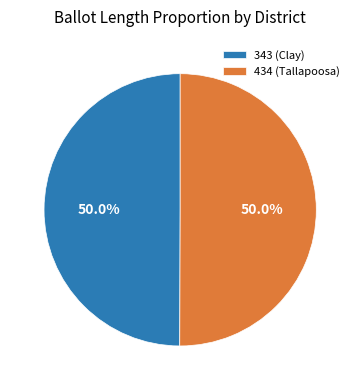

How many segments does this pie chart have?

2